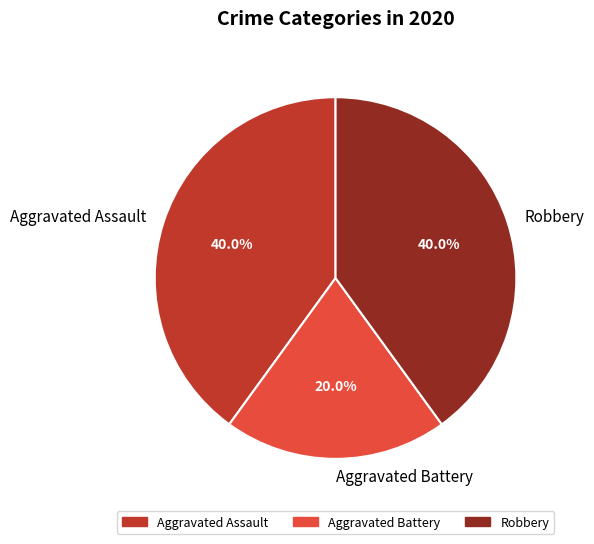

To the nearest percent, what is the average slice percentage?

33%